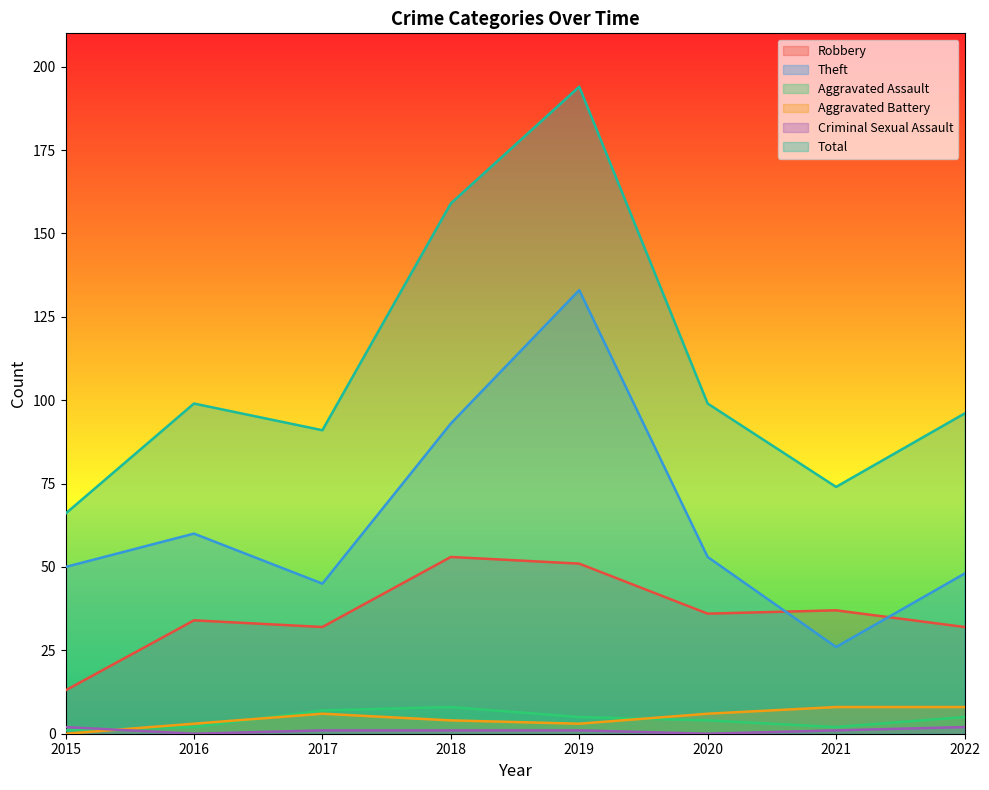

What is the total value across all series at 2016?

198